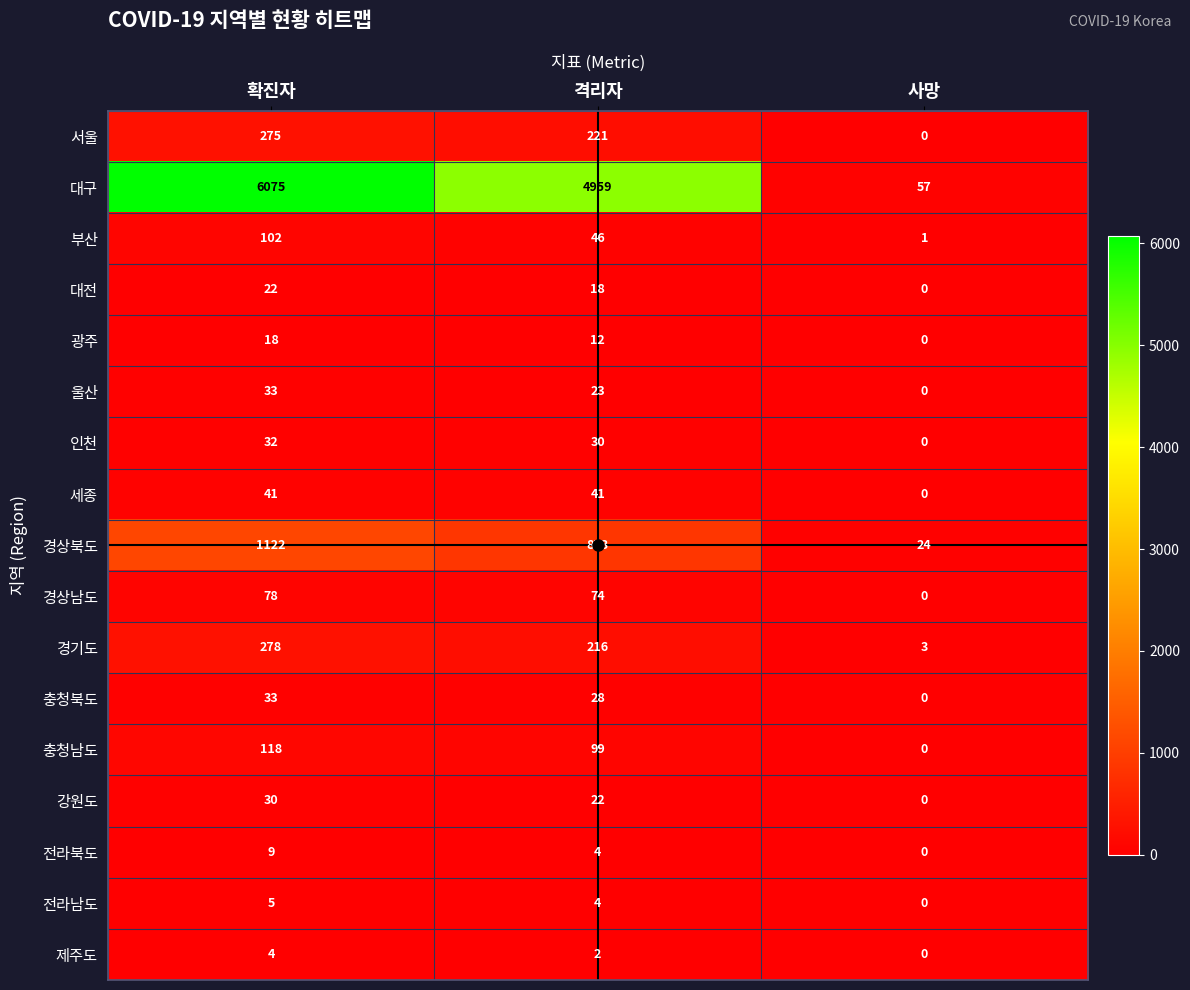

Where is 대구 nearest to the value 3066?

격리자